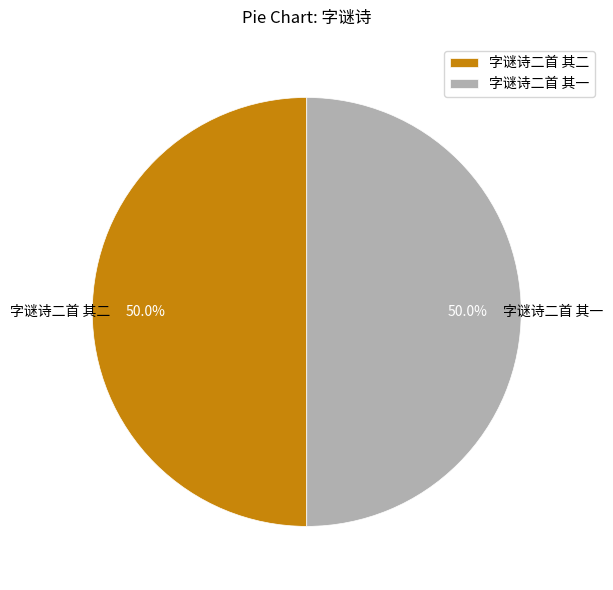

The 字谜诗二首 其一 slice represents 41% of the pie. True or false?

False